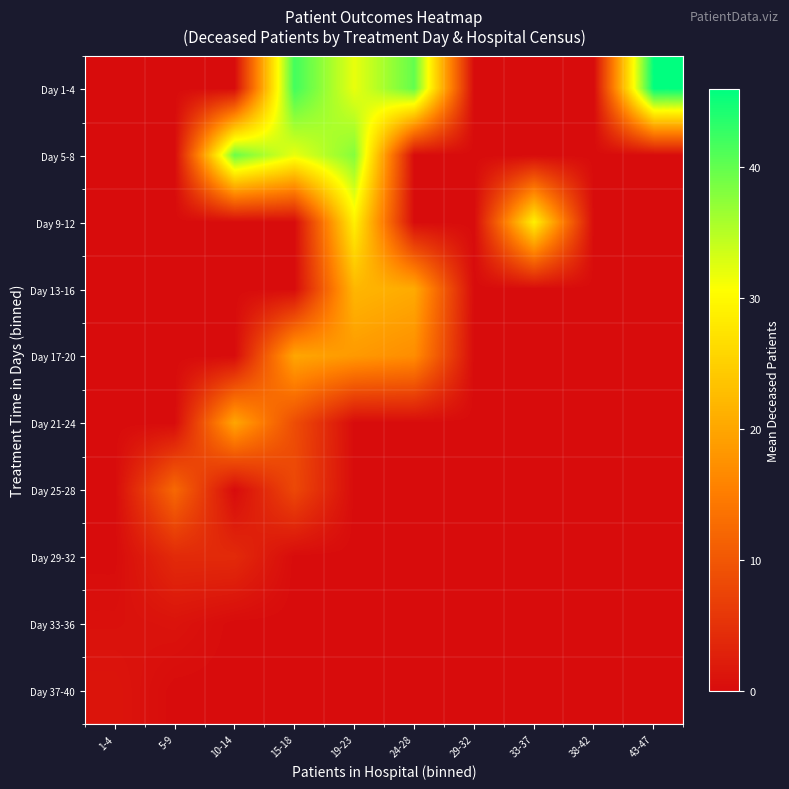

Reading left to right, extract all data points from this chart.

Day 1-4: 1-4=0.0	5-9=0.0	10-14=0.0	15-18=42.0	19-23=32.0	24-28=40.0	29-32=0.0	33-37=0.0	38-42=0.0	43-47=46.0
Day 5-8: 1-4=0.0	5-9=0.0	10-14=39.5	15-18=32.0	19-23=38.0	24-28=0.0	29-32=0.0	33-37=0.0	38-42=0.0	43-47=0.0
Day 9-12: 1-4=0.0	5-9=0.0	10-14=0.0	15-18=0.0	19-23=29.0	24-28=0.0	29-32=0.0	33-37=29.0	38-42=0.0	43-47=0.0
Day 13-16: 1-4=0.0	5-9=0.0	10-14=0.0	15-18=0.0	19-23=22.0	24-28=20.5	29-32=0.0	33-37=0.0	38-42=0.0	43-47=0.0
Day 17-20: 1-4=0.0	5-9=0.0	10-14=0.0	15-18=20.0	19-23=18.5	24-28=17.0	29-32=0.0	33-37=0.0	38-42=0.0	43-47=0.0
Day 21-24: 1-4=0.0	5-9=0.0	10-14=20.0	15-18=8.7	19-23=0.0	24-28=0.0	29-32=0.0	33-37=0.0	38-42=0.0	43-47=0.0
Day 25-28: 1-4=0.0	5-9=12.3	10-14=0.0	15-18=8.0	19-23=0.0	24-28=0.0	29-32=0.0	33-37=0.0	38-42=0.0	43-47=0.0
Day 29-32: 1-4=0.0	5-9=4.0	10-14=4.0	15-18=0.0	19-23=0.0	24-28=0.0	29-32=0.0	33-37=0.0	38-42=0.0	43-47=0.0
Day 33-36: 1-4=0.7	5-9=1.0	10-14=0.0	15-18=0.0	19-23=0.0	24-28=0.0	29-32=0.0	33-37=0.0	38-42=0.0	43-47=0.0
Day 37-40: 1-4=1.2	5-9=0.0	10-14=0.0	15-18=0.0	19-23=0.0	24-28=0.0	29-32=0.0	33-37=0.0	38-42=0.0	43-47=0.0